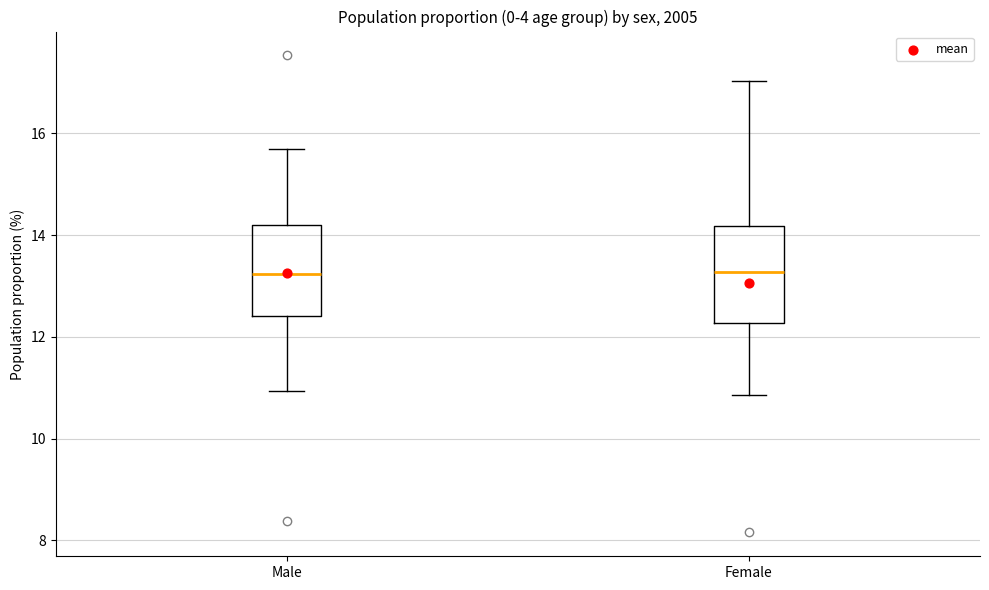

Reading left to right, transcribe this box plot: for each box, give where its median line is, the range the box spans, and where its two whiskers end, as read against the y-axis. The values are not printed on the chart, so give them approximately, as read against the axis.

Male: median 13.2, box 12.4 to 14.2, whiskers 11.0 to 15.6
Female: median 13.2, box 12.2 to 14.2, whiskers 10.8 to 17.0